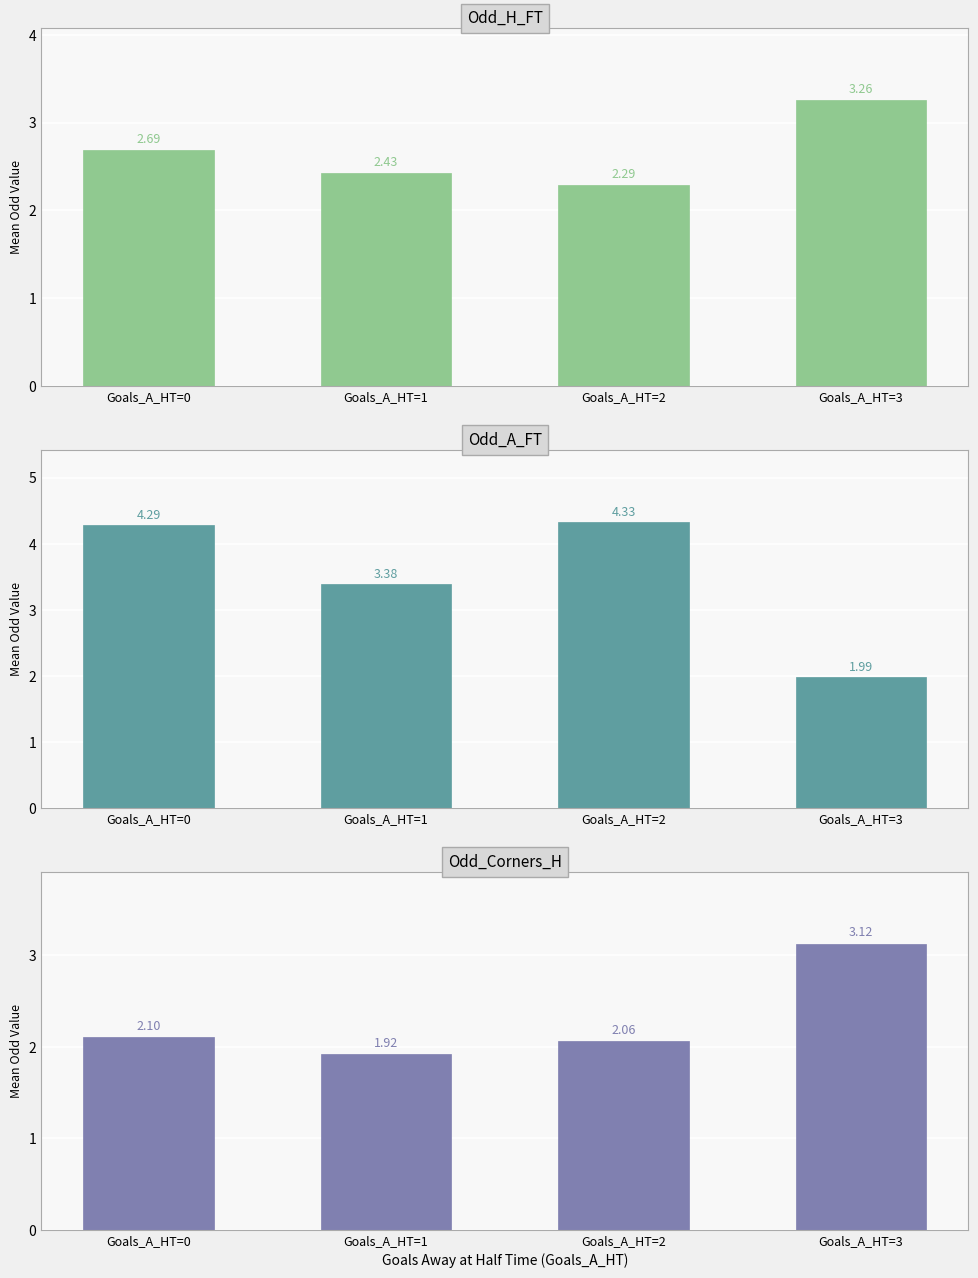

How many values in the Odd_Corners_H series exceed 2?

3